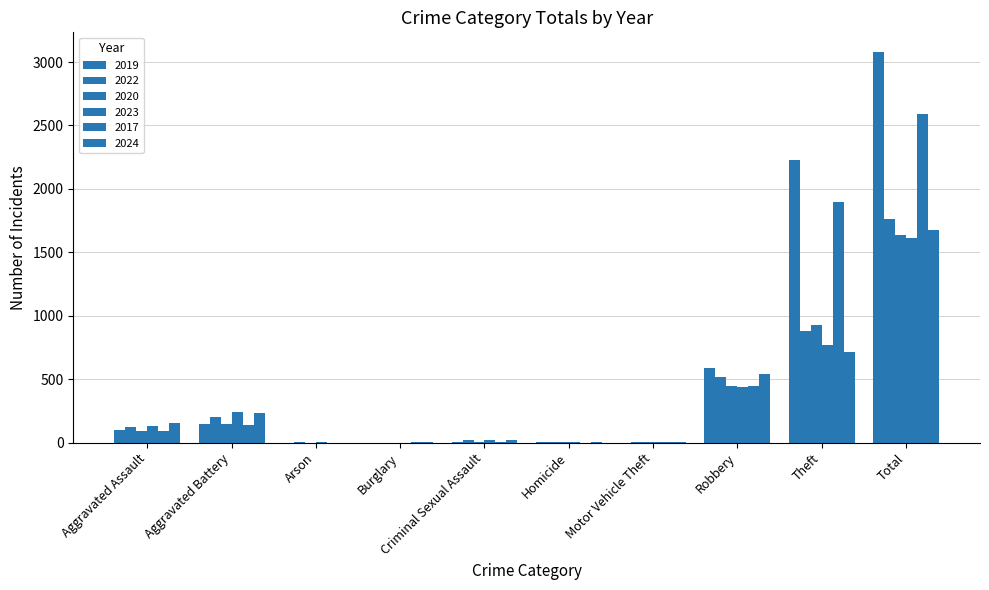

At which label is 2017 closest to 1296?

Theft